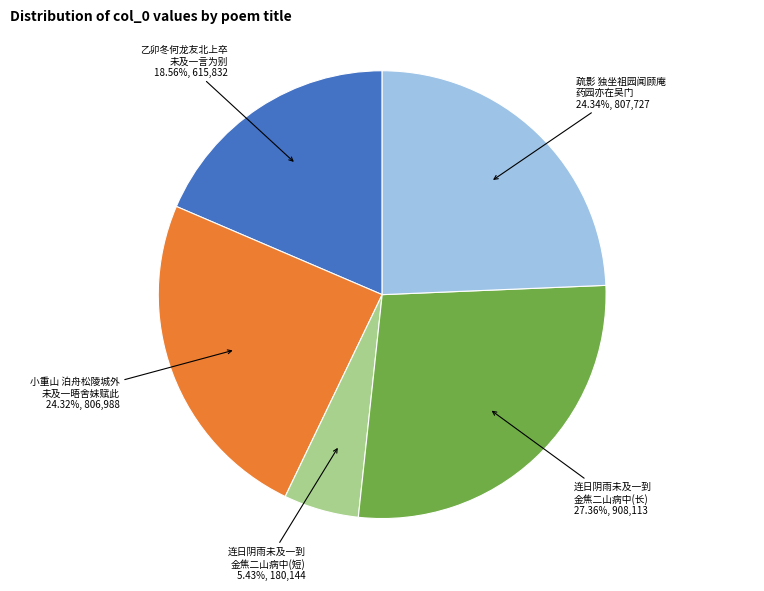

Between 连日阴雨未及一到 金焦二山病中(长) and 疏影 独坐祖园闻顾庵 药园亦在吴门, which is larger?

连日阴雨未及一到 金焦二山病中(长)